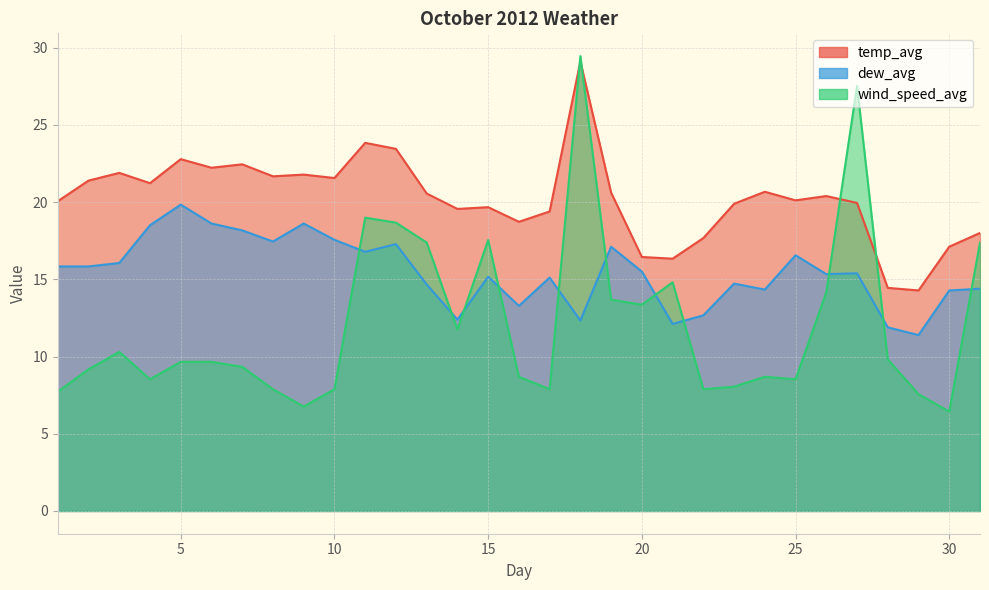

Reading right to left, what are all the values shown in this chart?

temp_avg: 31=18.0	30=17.1	29=14.3	28=14.4	27=19.9	26=20.4	25=20.1	24=20.7	23=19.9	22=17.7	21=16.3	20=16.4	19=20.6	18=29.1	17=19.4	16=18.7	15=19.7	14=19.6	13=20.6	12=23.4	11=23.8	10=21.6	9=21.8	8=21.7	7=22.4	6=22.2	5=22.8	4=21.2	3=21.9	2=21.4	1=20.1
dew_avg: 31=14.4	30=14.3	29=11.4	28=11.9	27=15.4	26=15.3	25=16.6	24=14.3	23=14.7	22=12.7	21=12.1	20=15.5	19=17.1	18=12.3	17=15.1	16=13.3	15=15.2	14=12.4	13=14.7	12=17.3	11=16.8	10=17.6	9=18.6	8=17.4	7=18.2	6=18.6	5=19.8	4=18.5	3=16.1	2=15.8	1=15.8
wind_speed_avg: 31=17.4	30=6.4	29=7.6	28=9.8	27=27.5	26=14.2	25=8.5	24=8.7	23=8.0	22=7.9	21=14.8	20=13.4	19=13.7	18=29.5	17=7.9	16=8.7	15=17.5	14=11.7	13=17.4	12=18.7	11=19.0	10=7.9	9=6.8	8=7.9	7=9.3	6=9.7	5=9.7	4=8.5	3=10.3	2=9.2	1=7.7